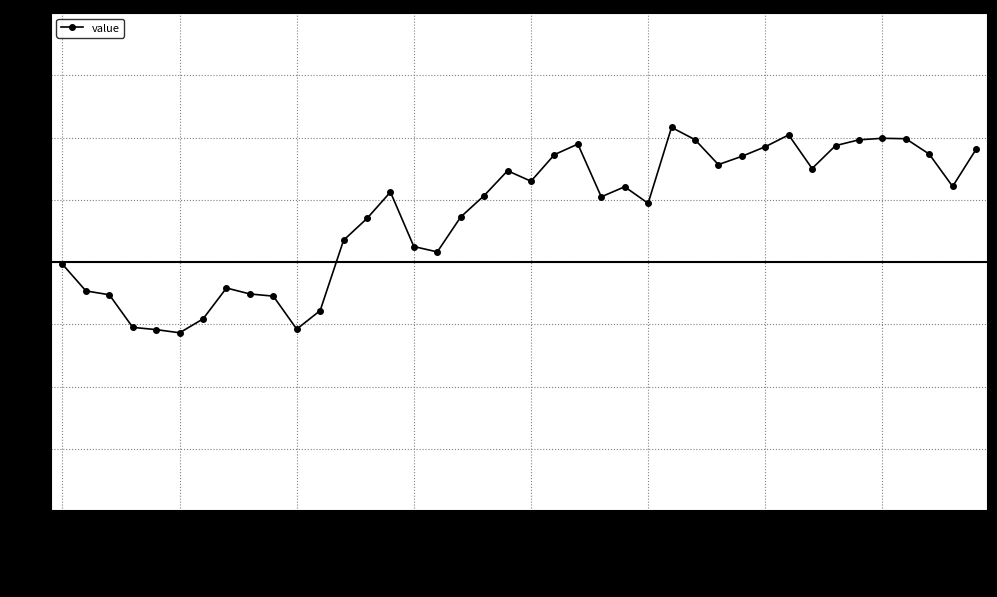

What is the difference between the second highest and second lowest values?

3.1